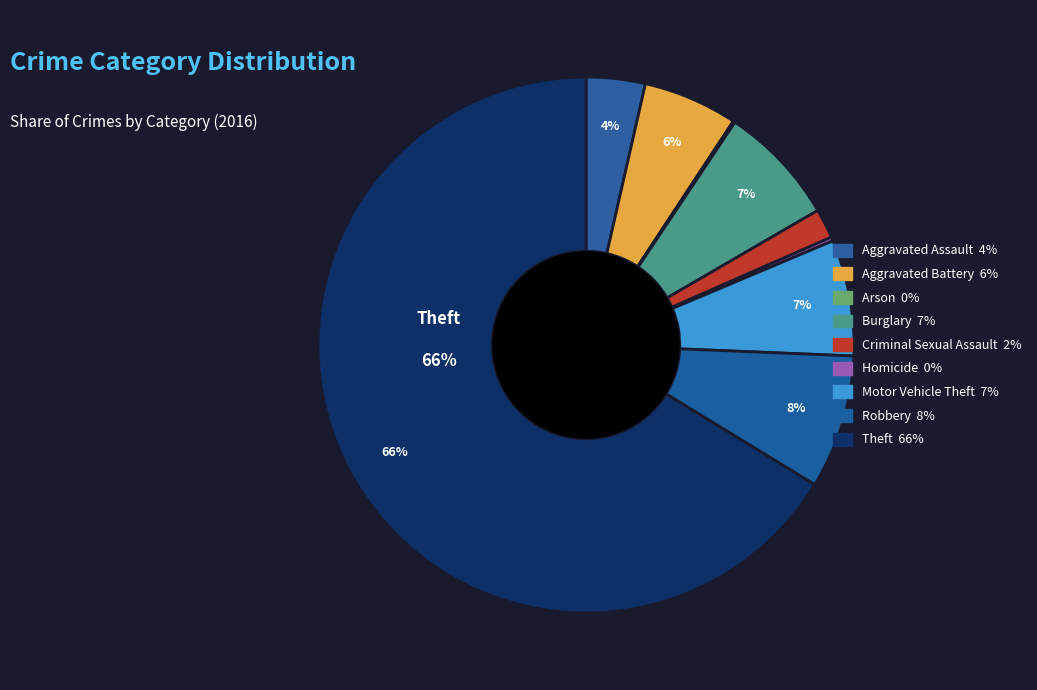

How much of the chart is everything except Motor Vehicle Theft?

93.0%